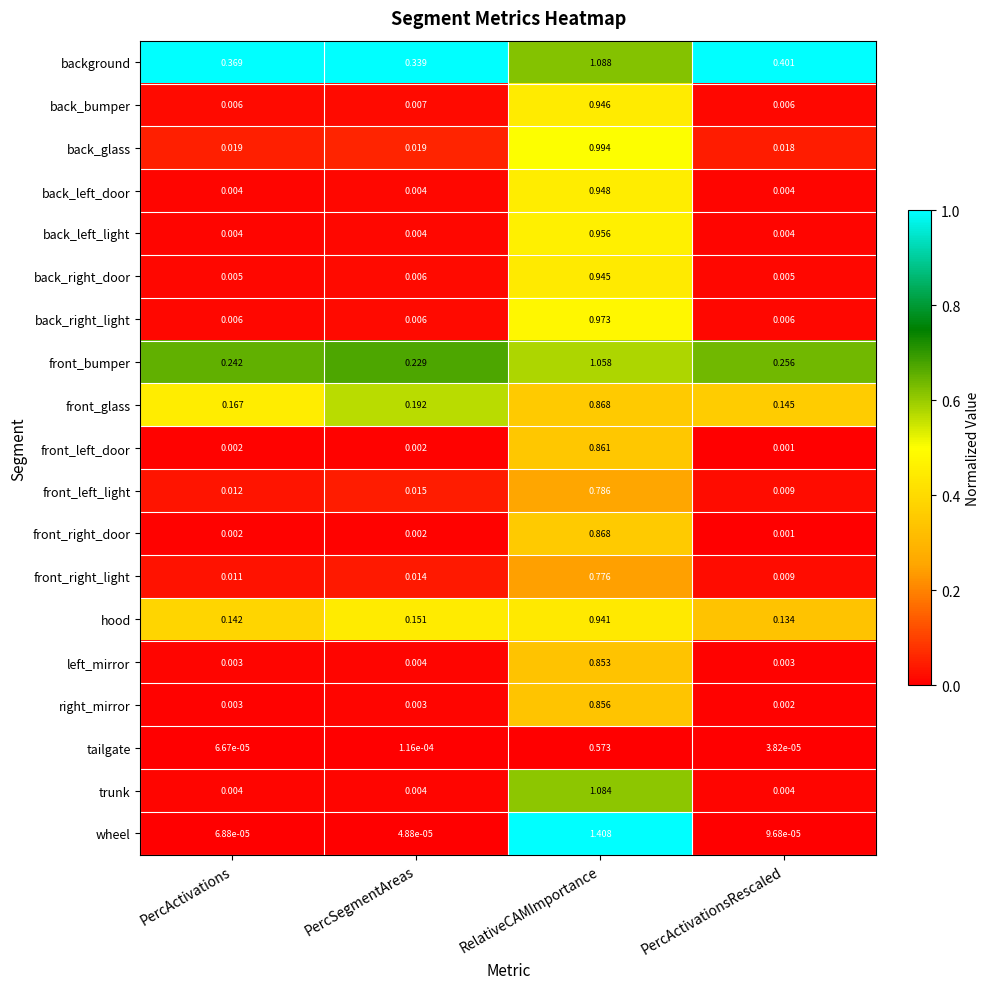

Count the number of categories in the chart.

4